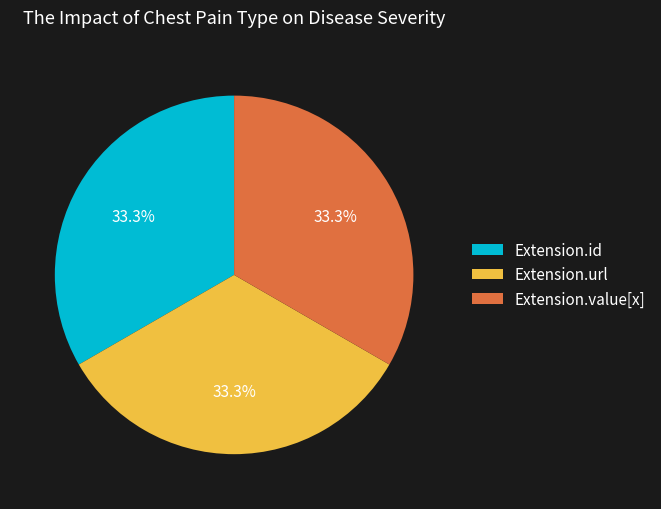

Does Extension.id account for over 50% of the chart?

No